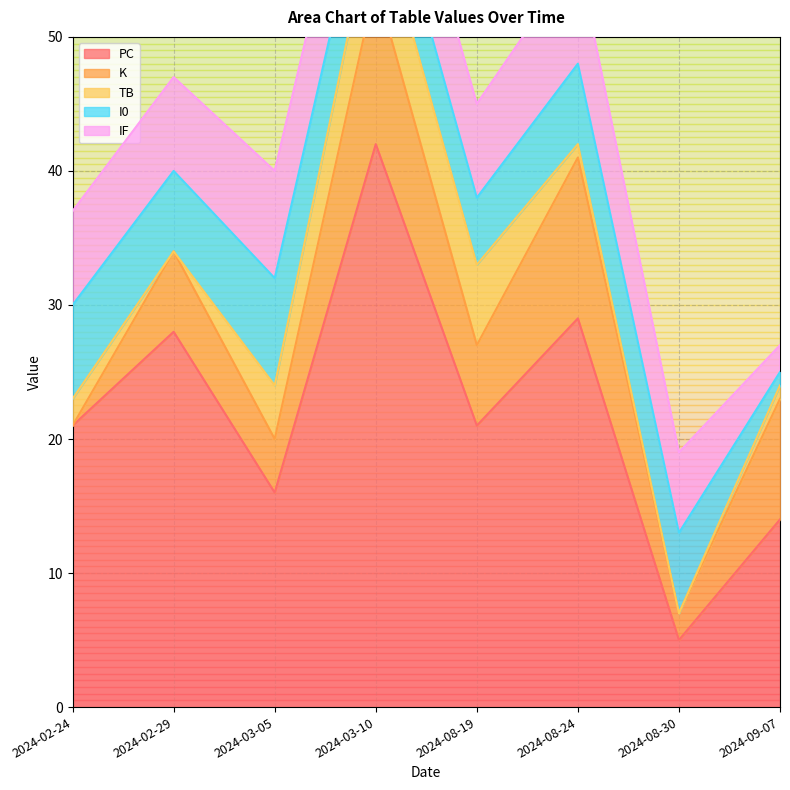

Reading left to right, extract all data points from this chart.

PC: 2024-02-24=21	2024-02-29=28	2024-03-05=16	2024-03-10=42	2024-08-19=21	2024-08-24=29	2024-08-30=5	2024-09-07=14
K: 2024-02-24=0	2024-02-29=6	2024-03-05=4	2024-03-10=12	2024-08-19=6	2024-08-24=12	2024-08-30=2	2024-09-07=9
TB: 2024-02-24=2	2024-02-29=0	2024-03-05=4	2024-03-10=6	2024-08-19=6	2024-08-24=1	2024-08-30=0	2024-09-07=1
I0: 2024-02-24=7	2024-02-29=6	2024-03-05=8	2024-03-10=5	2024-08-19=5	2024-08-24=6	2024-08-30=6	2024-09-07=1
IF: 2024-02-24=7	2024-02-29=7	2024-03-05=8	2024-03-10=7	2024-08-19=7	2024-08-24=8	2024-08-30=6	2024-09-07=2